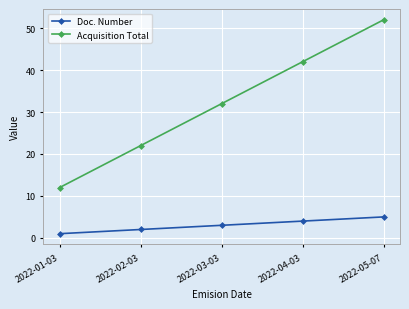

Does the chart display data point markers on the line(s)?

Yes